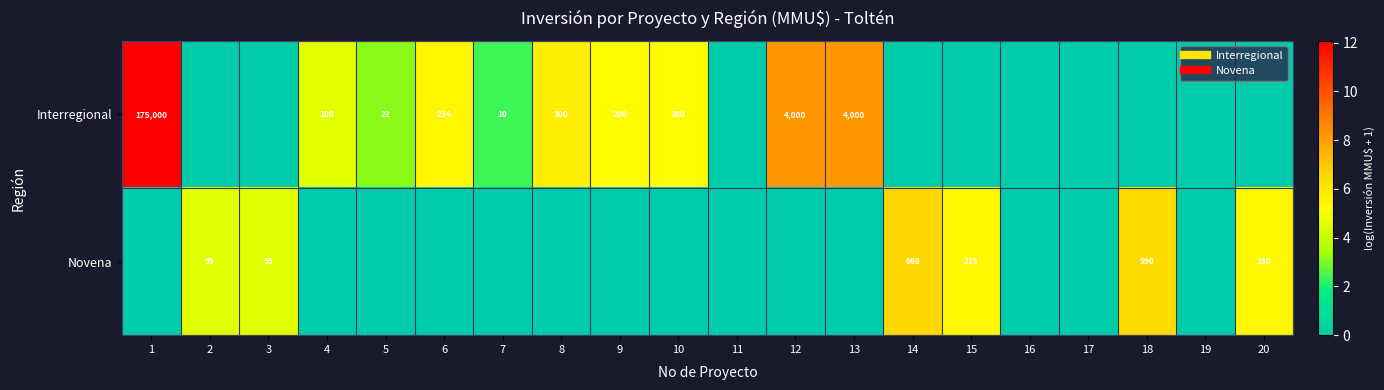

Is it true that Novena equals -2.8 at 10?

False